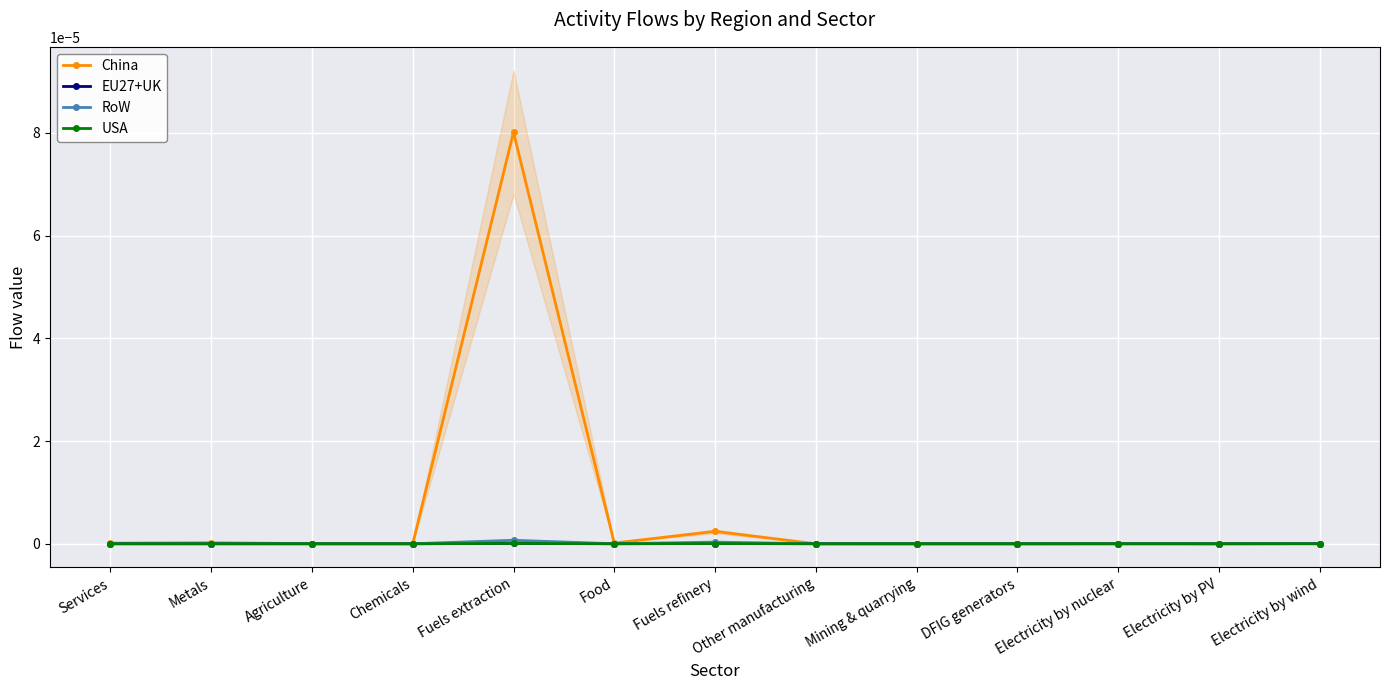

What is the label of the 2nd point from the left?

Metals